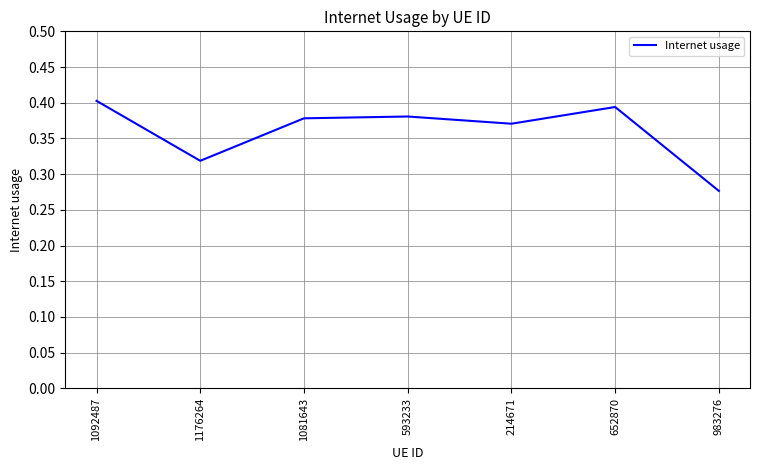

What position from the right is 1176264?

6